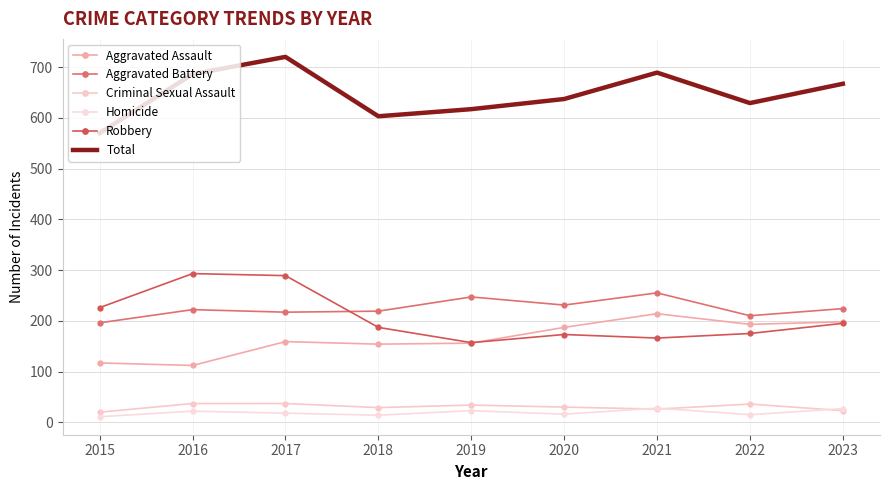

In Aggravated Assault, how many points are higher than both neighbors (excluding endpoints)?

2